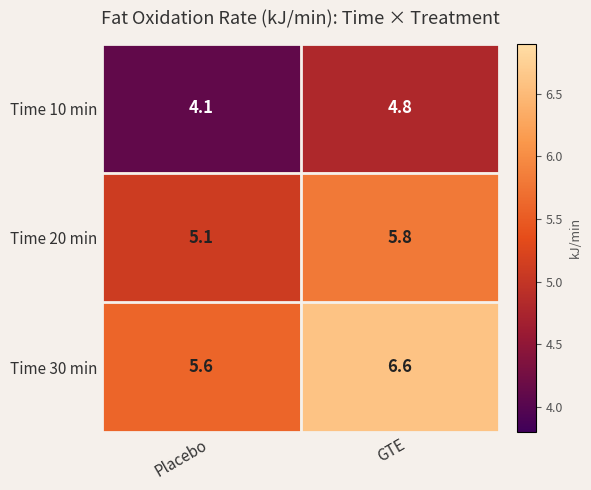

The Time 20 min series shows 5.8 at GTE. True or false?

True